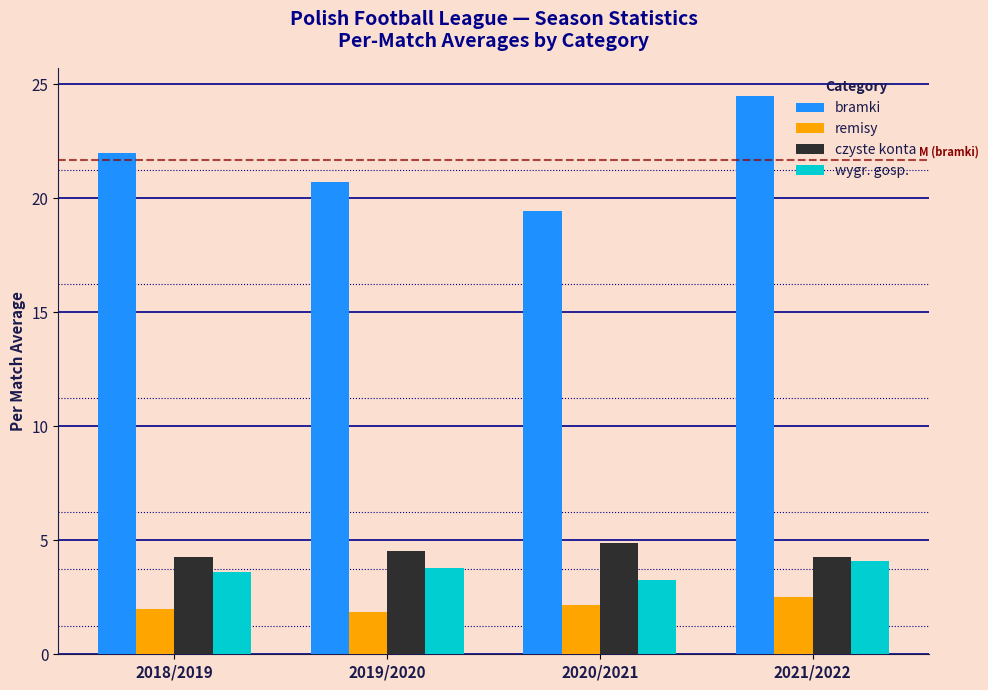

What is the approximate value of czyste konta at 2018/2019?

4.3